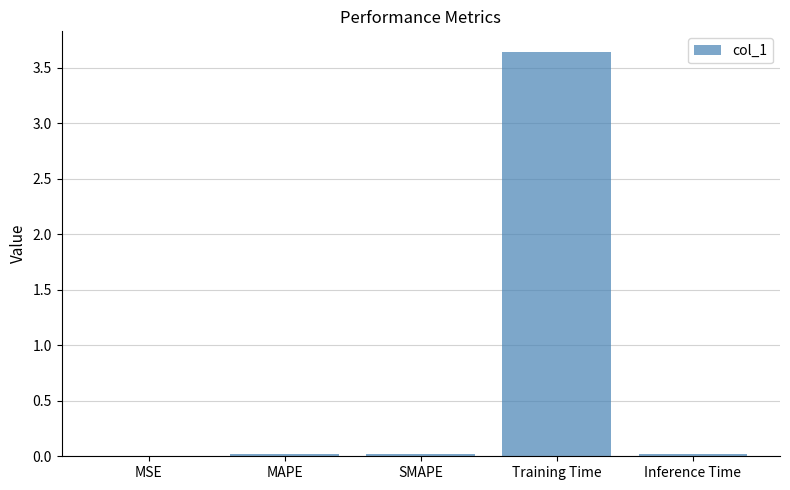

The chart shows a value of 0.0 at SMAPE. True or false?

True